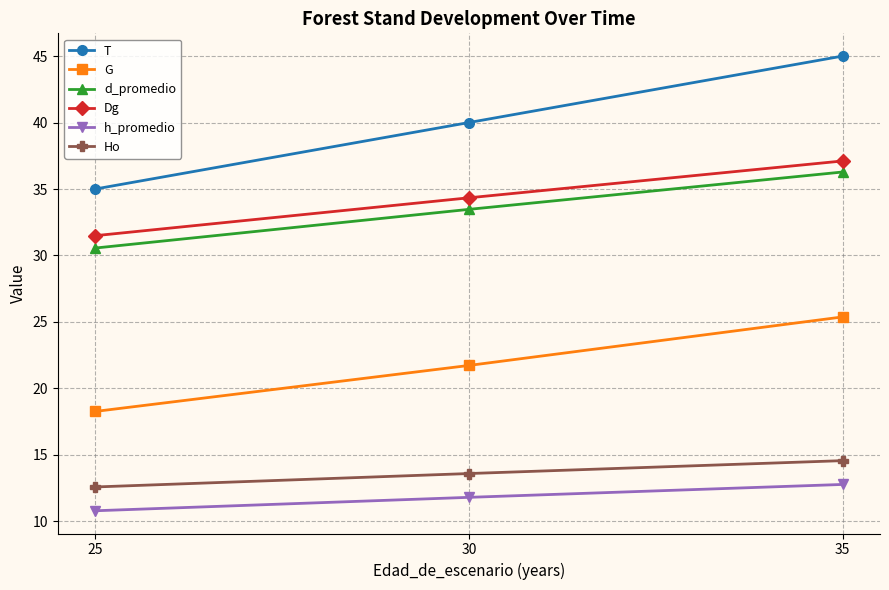

What is the value of the Ho point at the 2nd from the left?

13.6